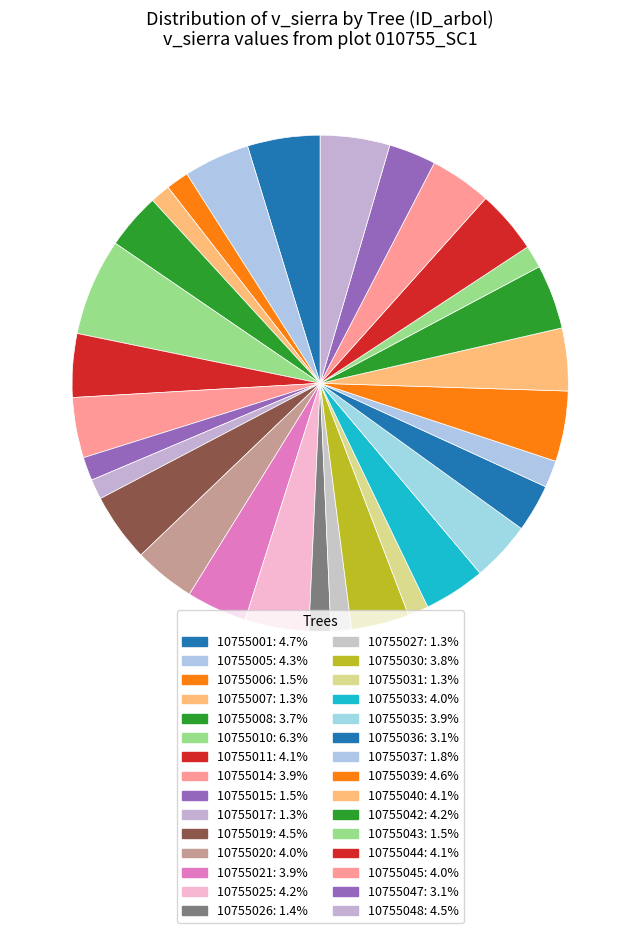

Count the number of slices in the pie.

30